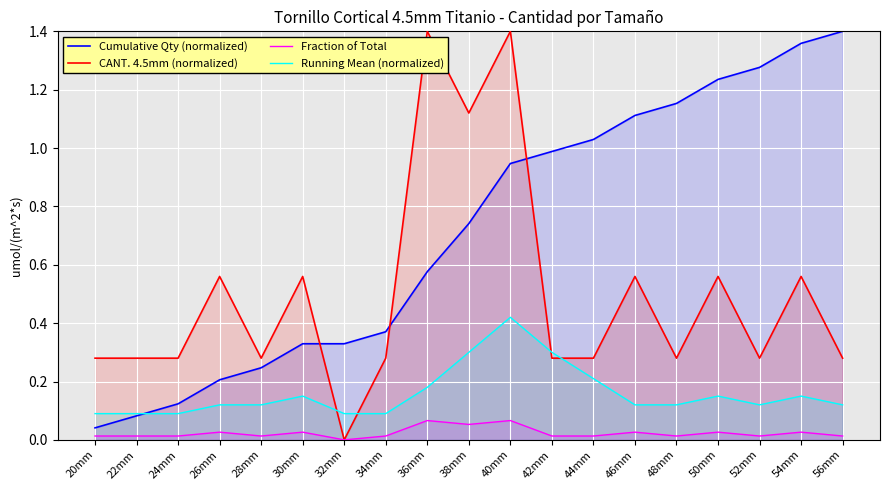

Which series has the largest total across all categories?

Cumulative Qty (normalized)